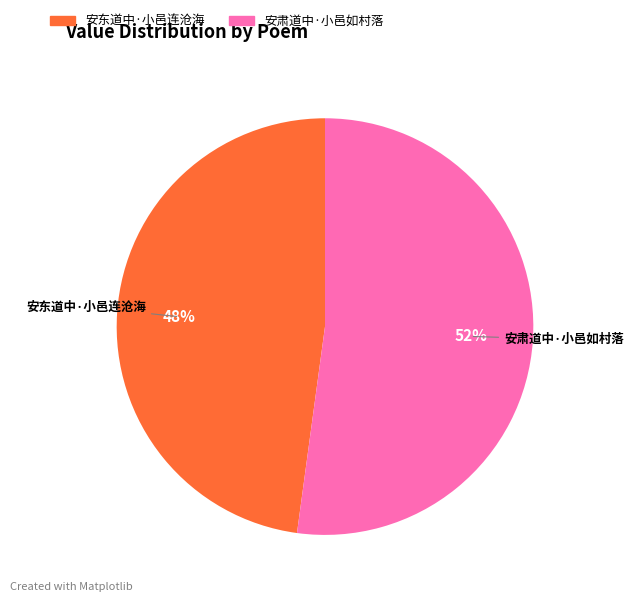

To the nearest percent, what is the average slice percentage?

50%